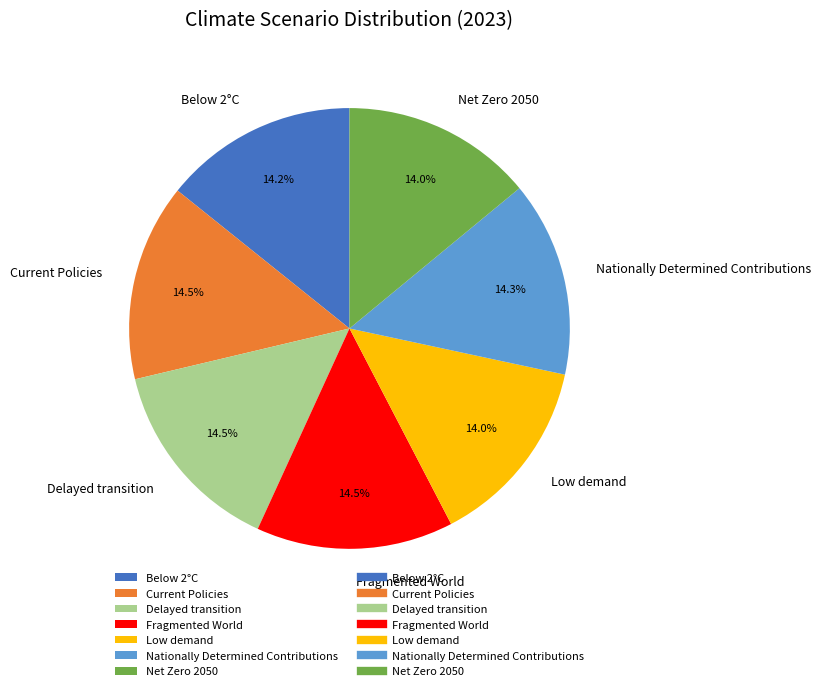

What percentage is NOT represented by Delayed transition?

85.5%